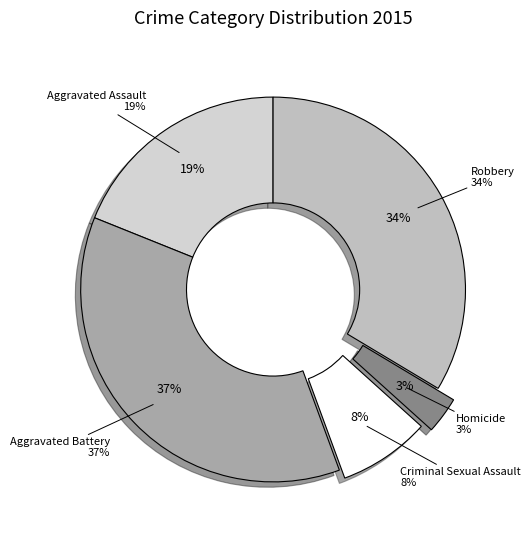

The Aggravated Assault slice represents 31% of the pie. True or false?

False